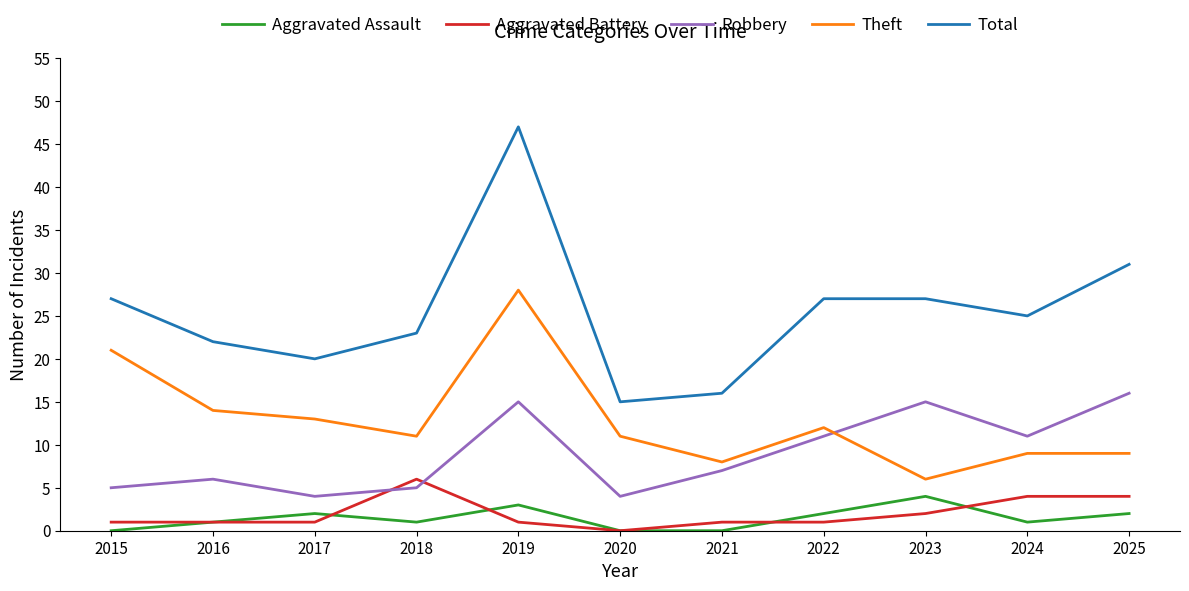

Count the number of data series in this chart.

5